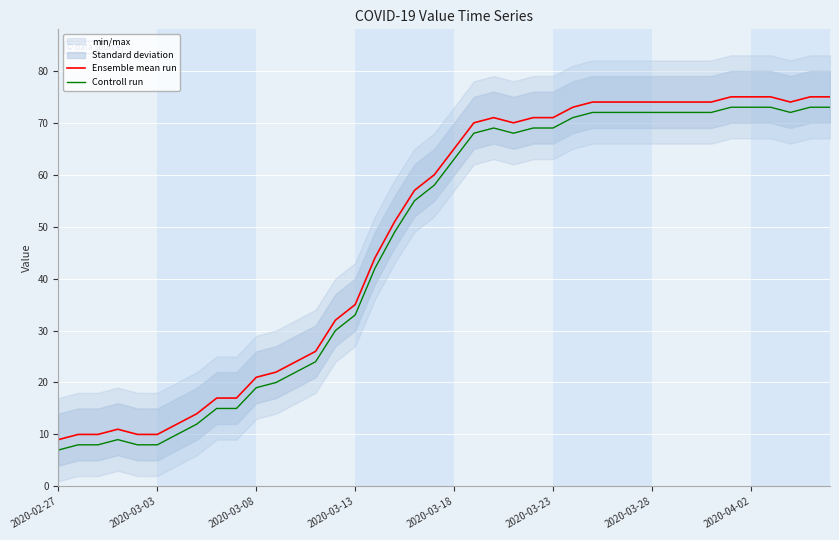

What is the difference between the Controll run values at 16 and 13?

18